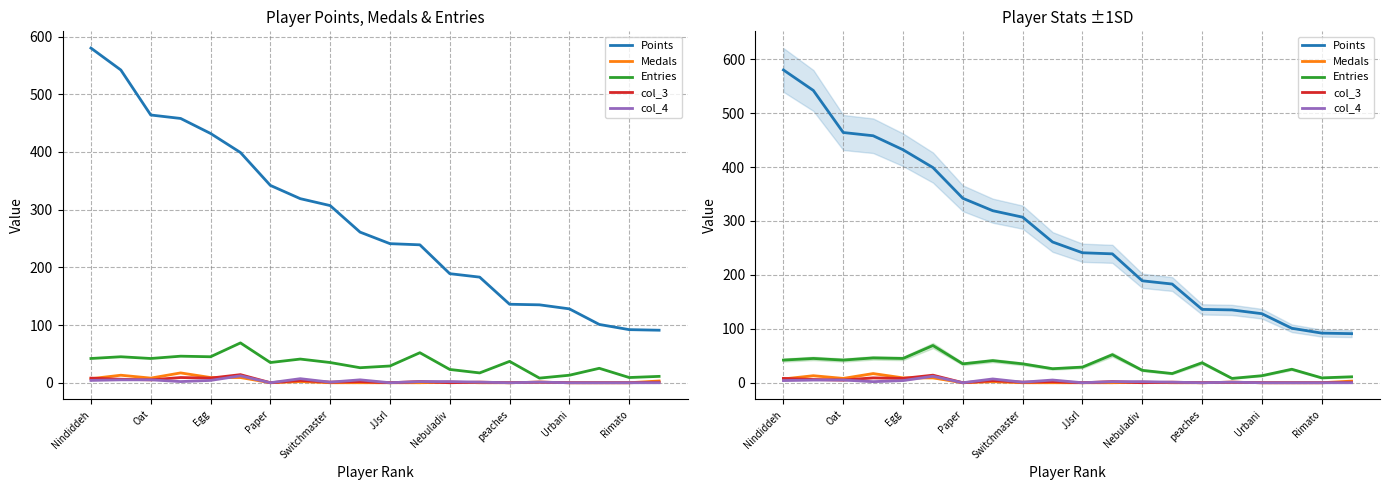

Where is Medals nearest to the value 8?

Oat